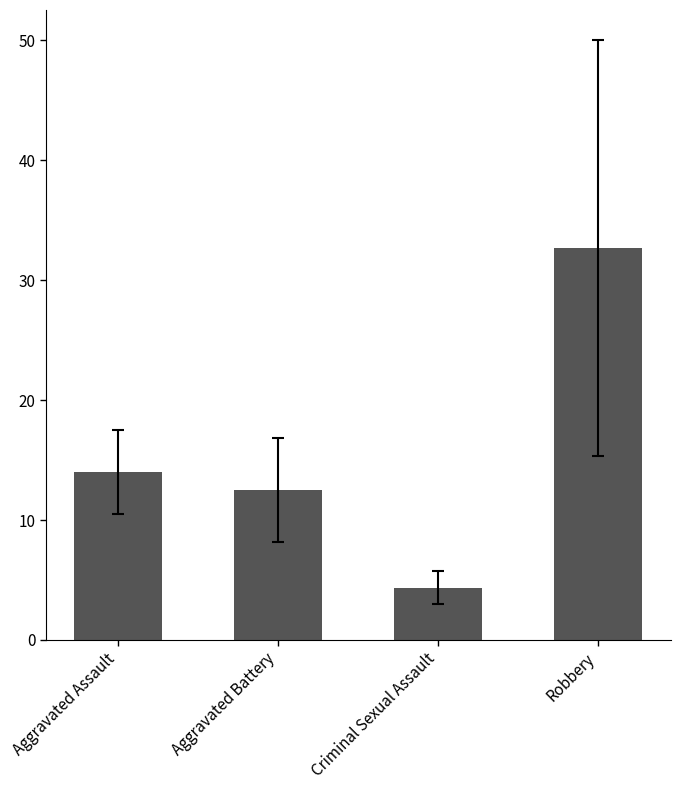

The value at Robbery is 32.7. True or false?

True